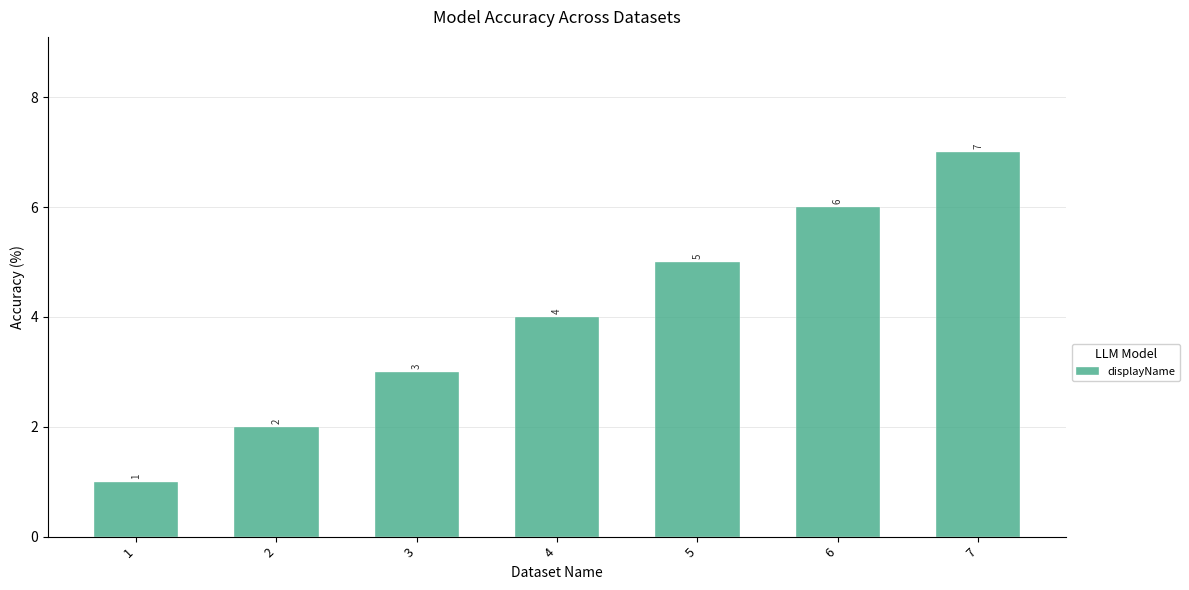

What is the difference between the maximum and second lowest values?

5